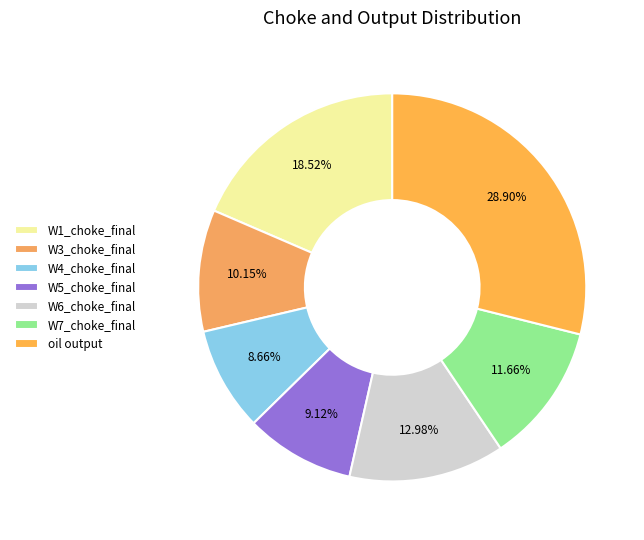

What percentage is NOT represented by W6_choke_final?

87.0%